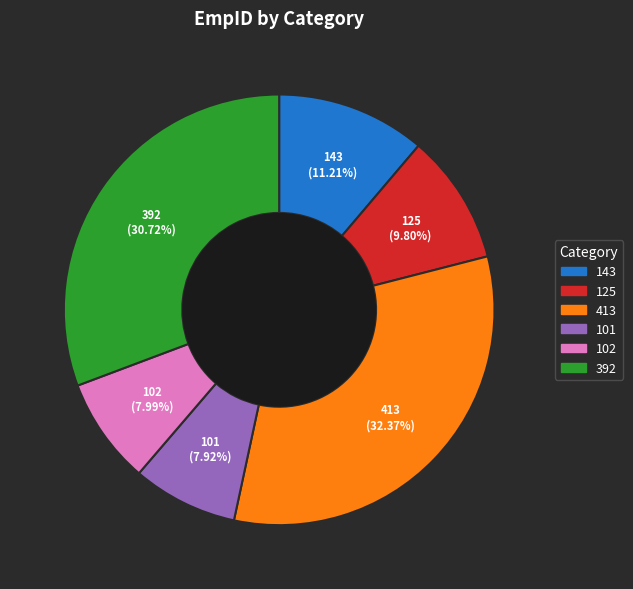

Is it true that 102 is 16% of the pie?

False